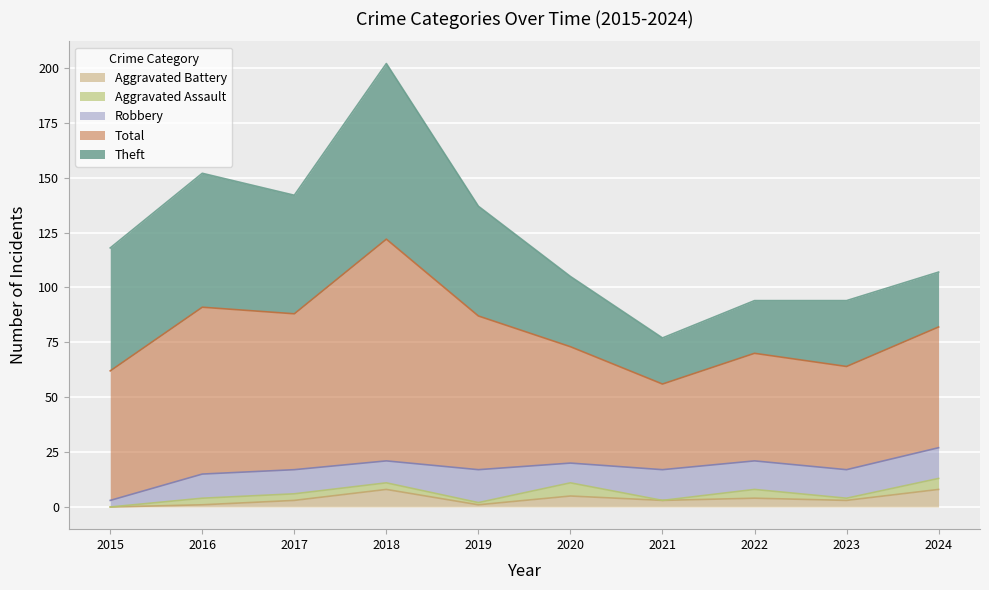

What is the sum of all Theft values?

433